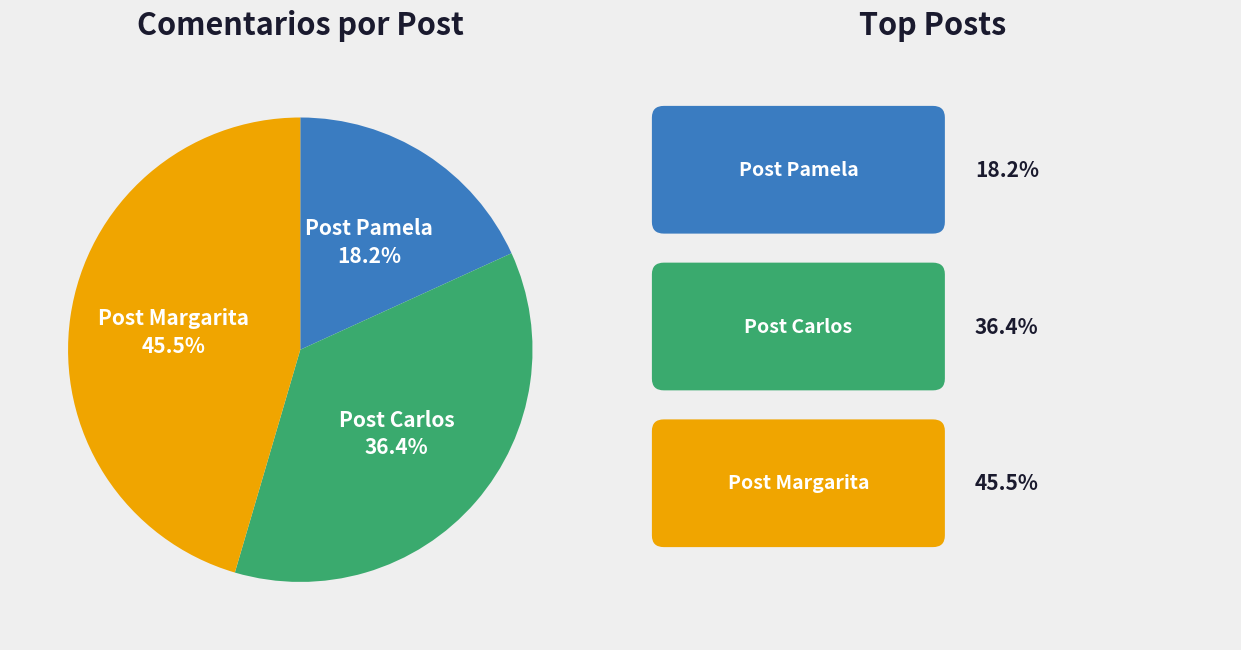

Is there a majority slice in this chart?

No